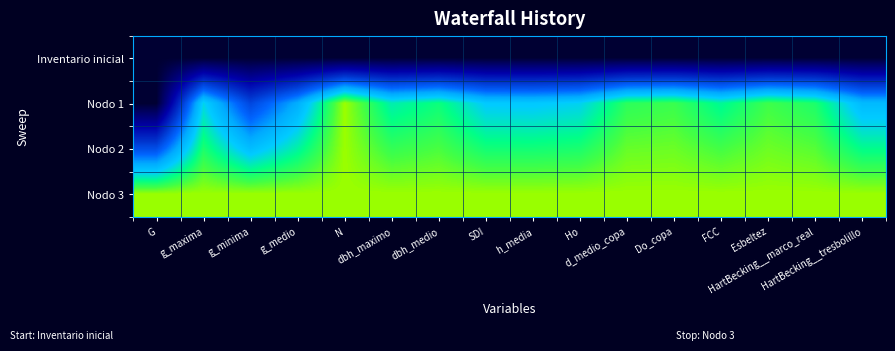

At which category does the chart reach its minimum across all series?

G